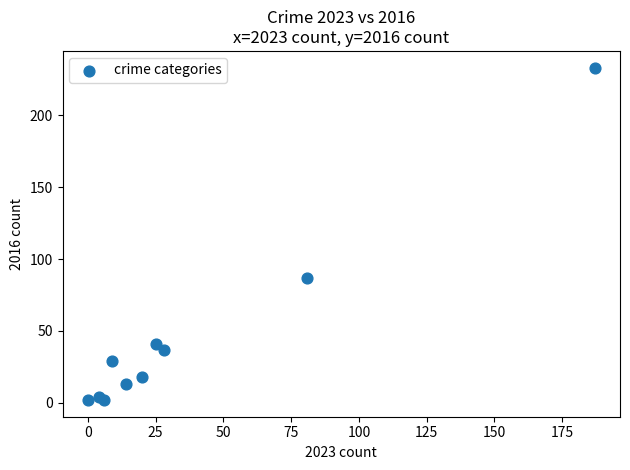

What Y value in the scatter plot is closest to 117?

87